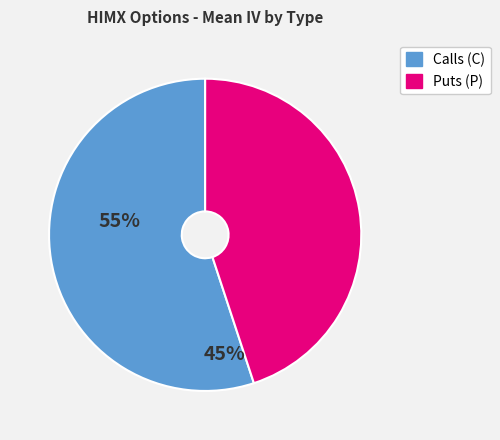

Does any single category account for the majority?

Yes